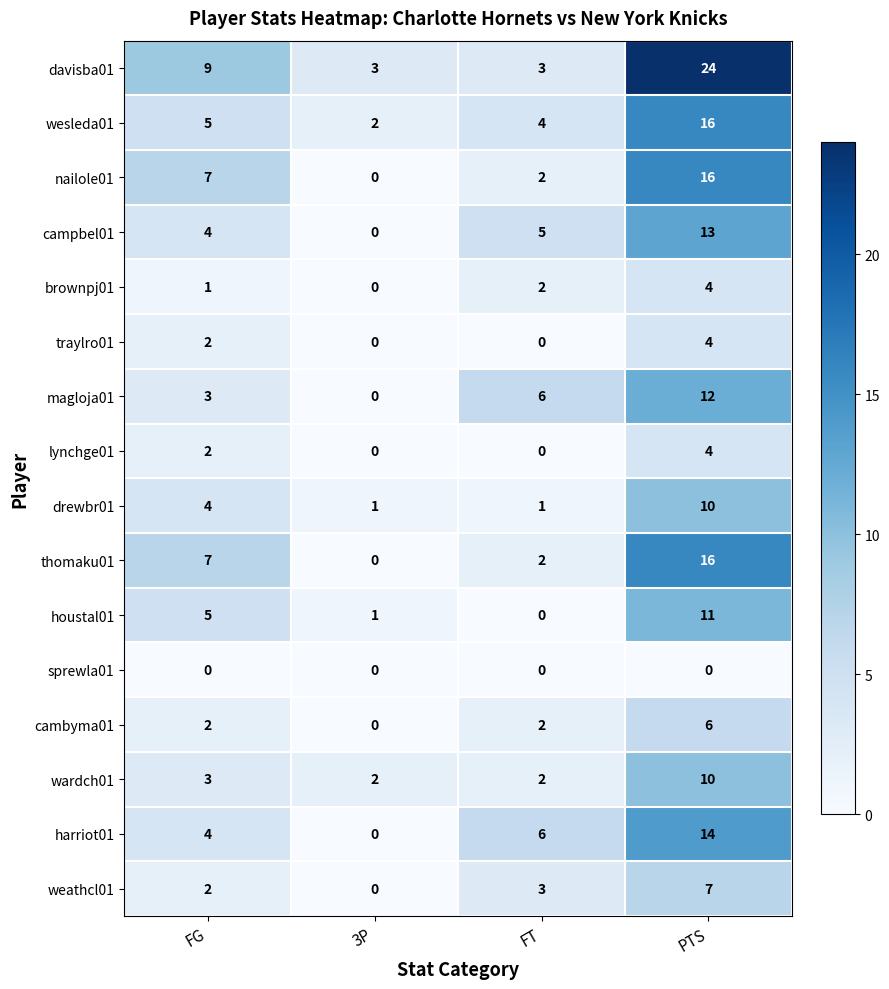

What is the sum of the drewbr01 values at FG and 3P?

5